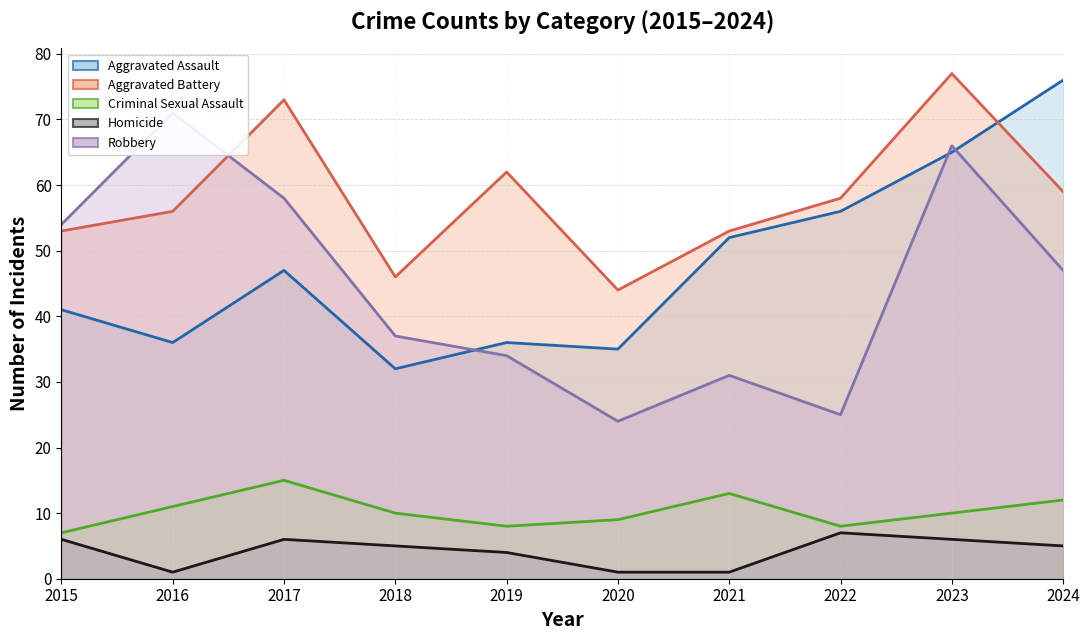

At which category does Aggravated Battery reach its first local valley?

2018